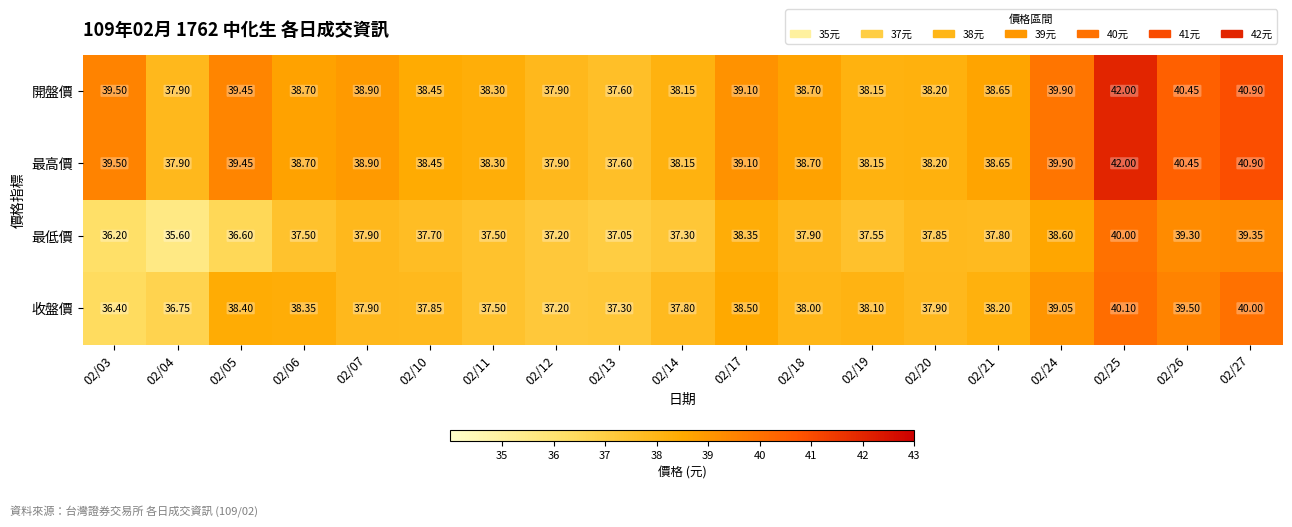

Is the value of 最高價 at 02/24 greater than the value of 開盤價 at 02/06?

Yes